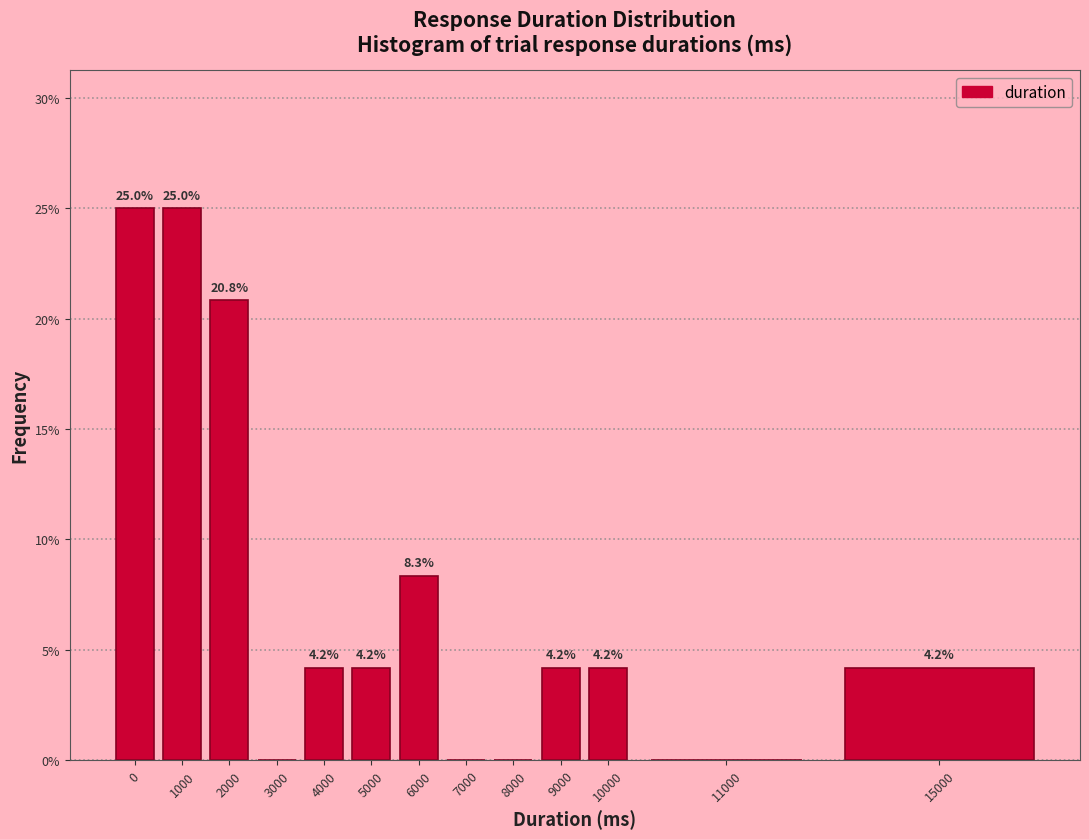

Reading left to right, list all the values displayed in this chart.

0=25.0	1000=25.0	2000=20.8	3000=0.0	4000=4.2	5000=4.2	6000=8.3	7000=0.0	8000=0.0	9000=4.2	10000=4.2	11000=0.0	15000=4.2